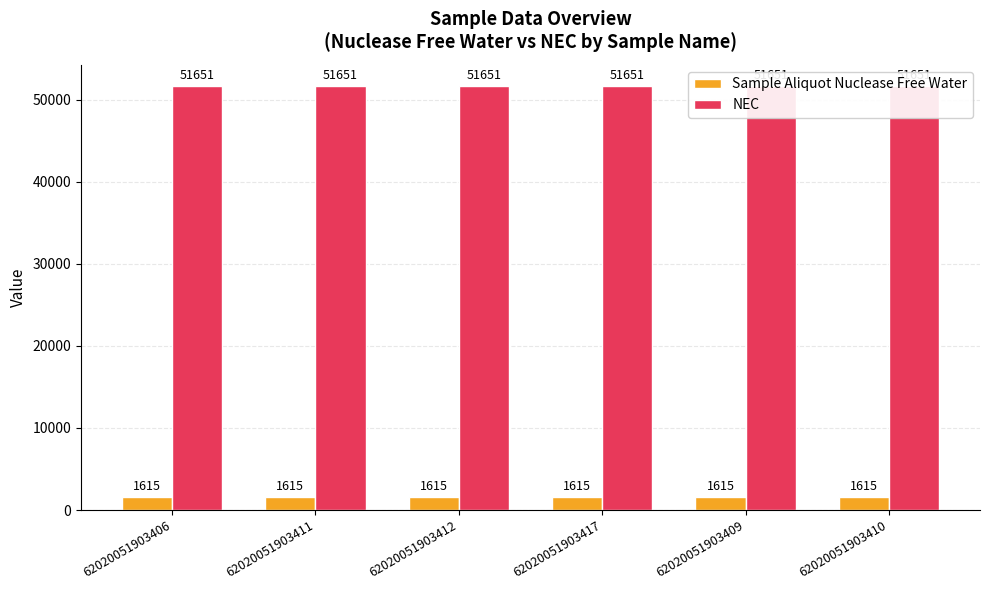

Is the value of NEC at 62020051903410 greater than the value of Sample Aliquot Nuclease Free Water at 62020051903410?

Yes